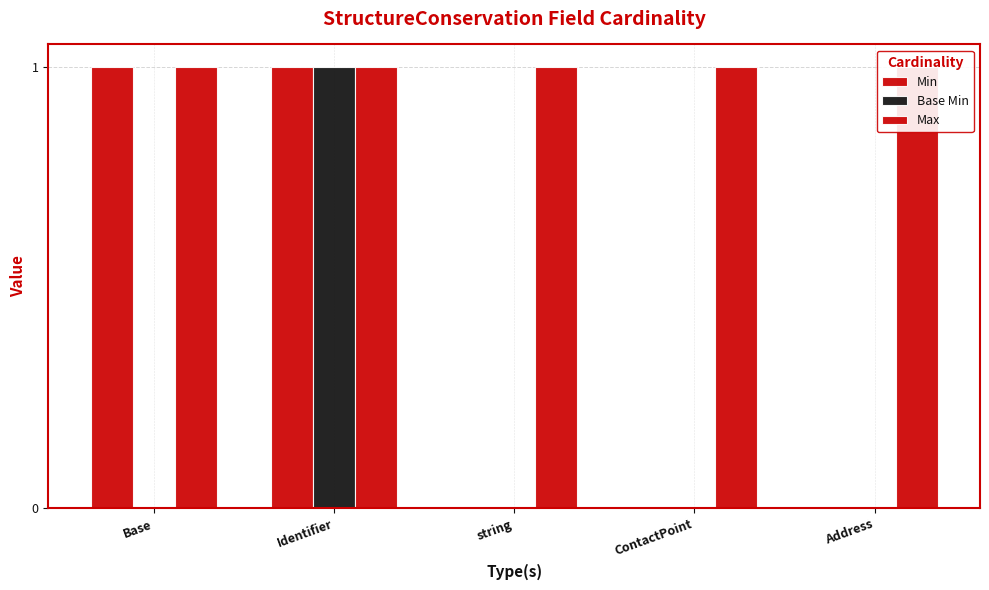

Where is Base Min nearest to the value 0?

Base